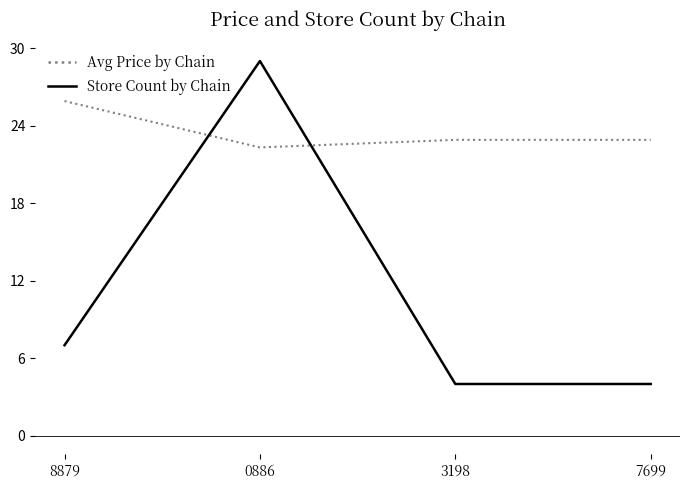

What position from the right is 0886?

3